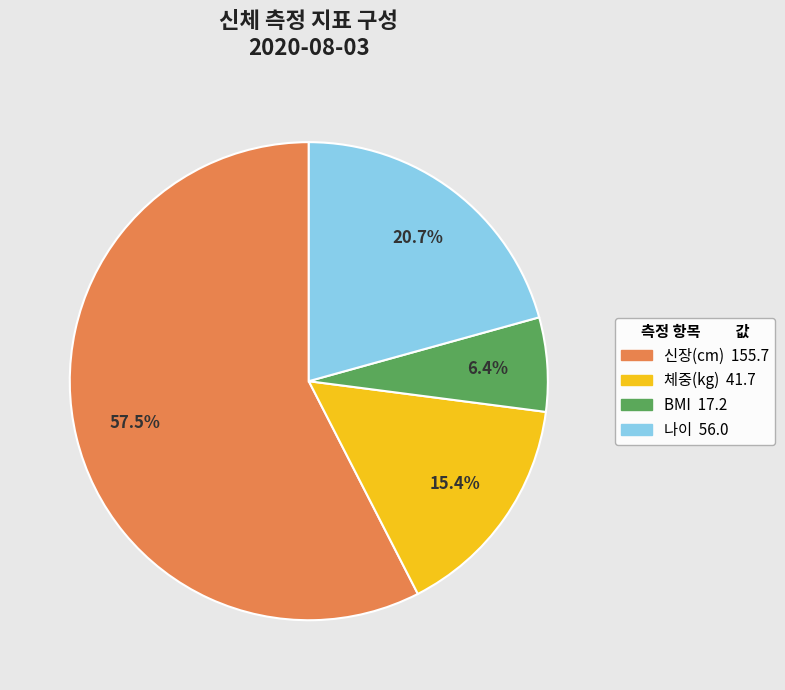

To the nearest percent, what is the difference between the largest and smallest slice percentages?

51%